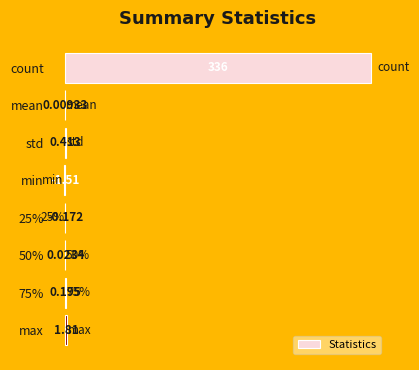

Between max and count, which is larger?

count